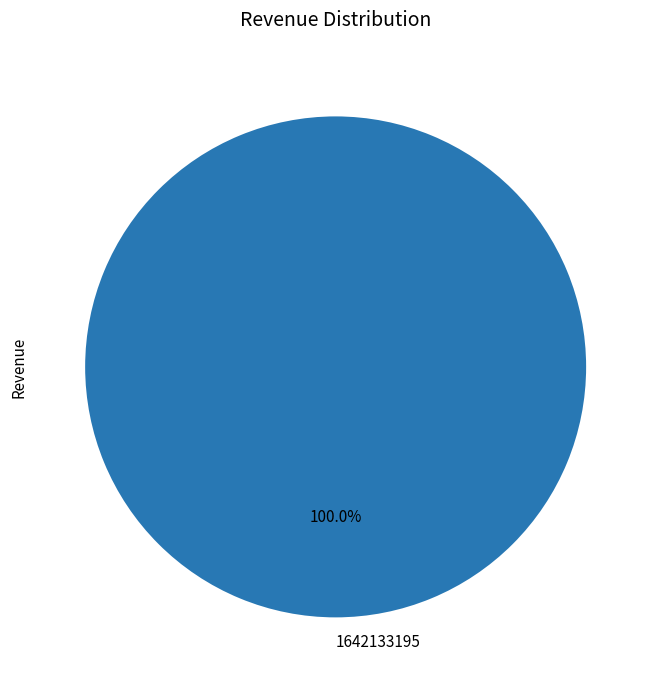

The 1642133195 slice represents 100% of the pie. True or false?

True